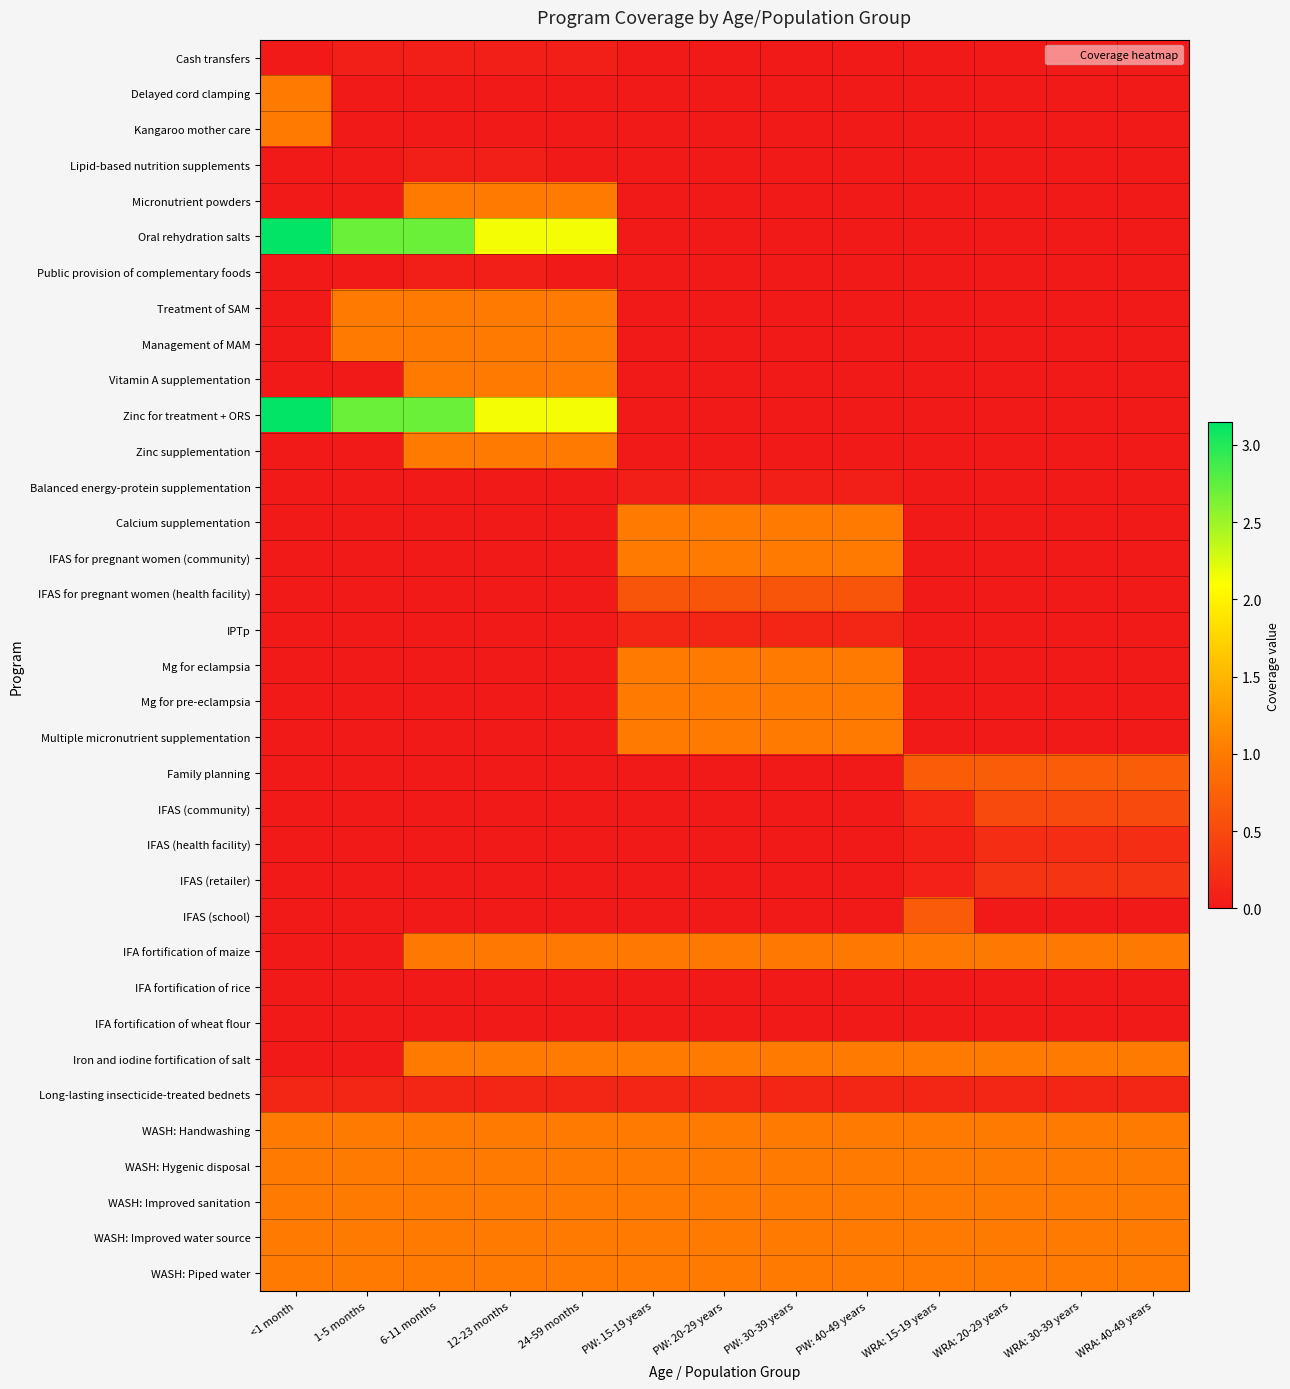

Which series has the widest spread of values?

Oral rehydration salts